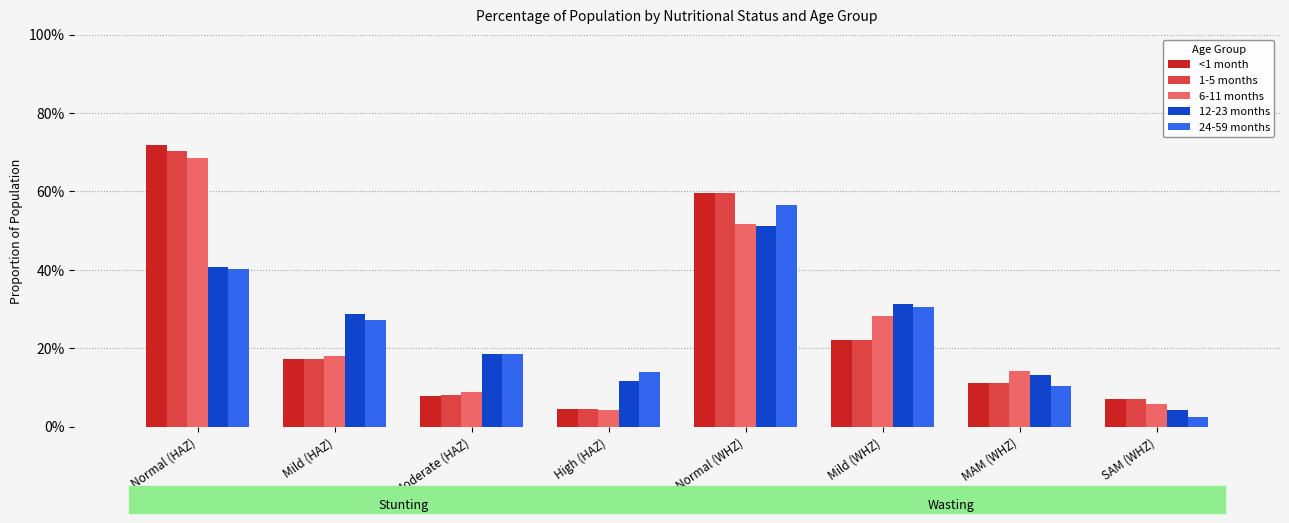

Which series has the largest range (max minus min)?

<1 month